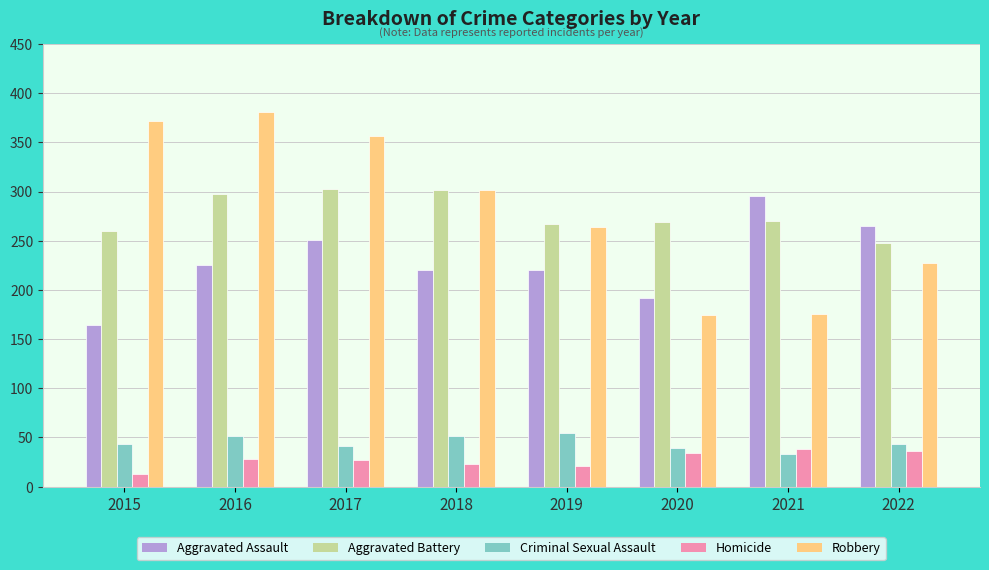

What is the difference between the maximum and minimum values in the Aggravated Assault series?

131